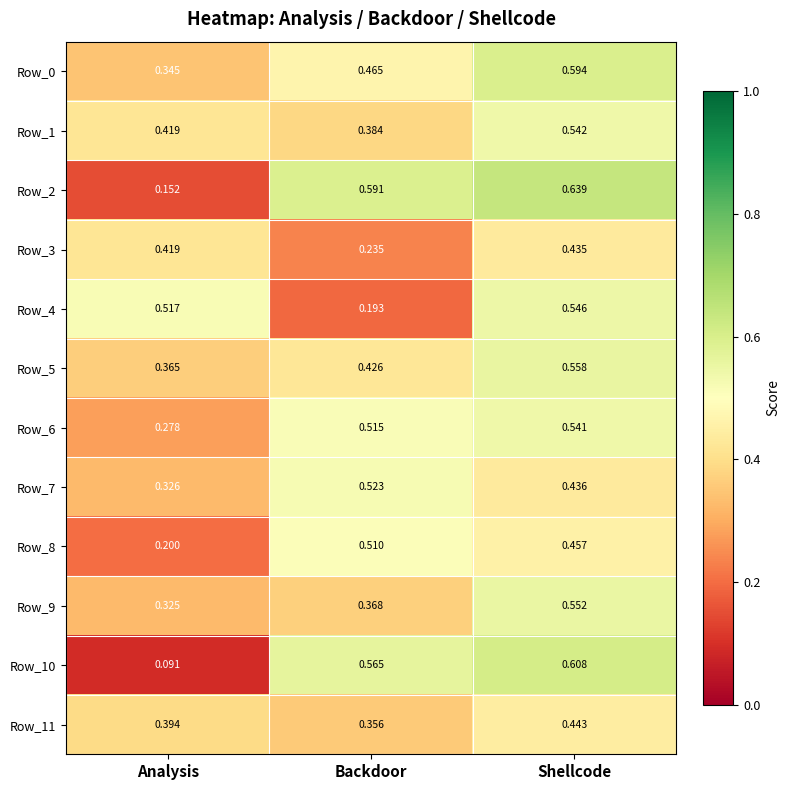

Count the number of categories in the chart.

3